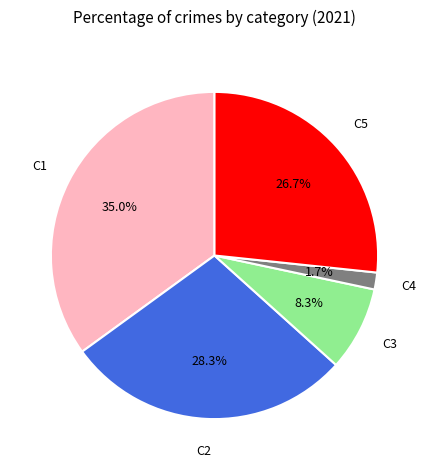

Is there any slice that represents more than half of the pie?

No